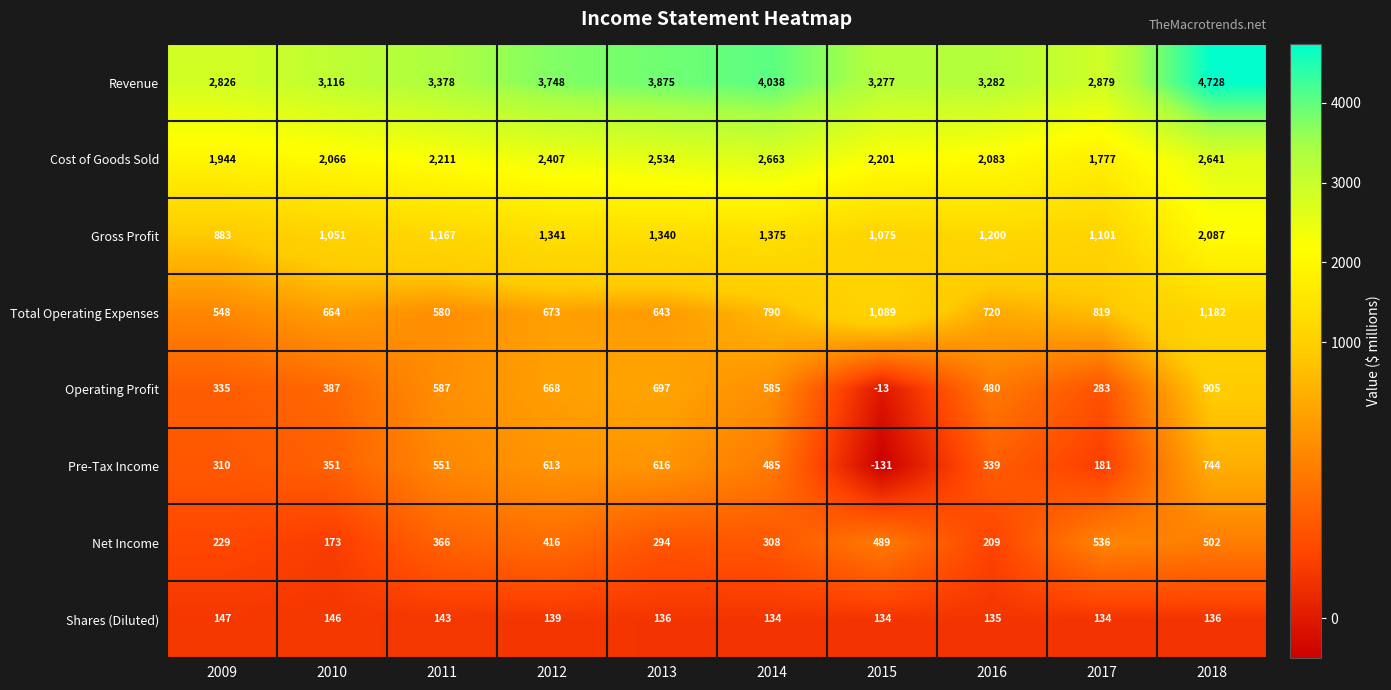

True or false: Net Income has a value of 366 at 2011.

True